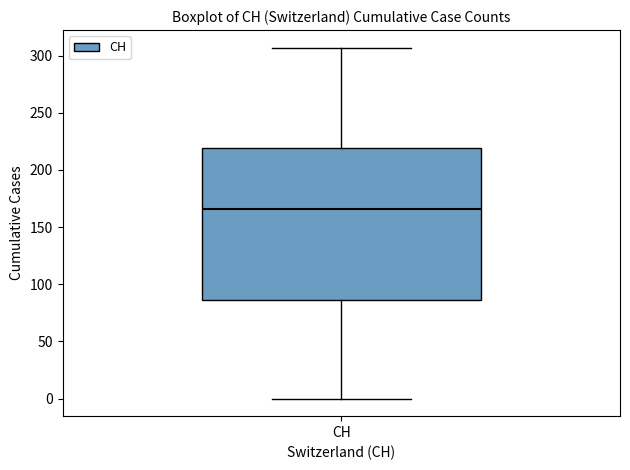

Transcribe this box plot: give where the median line is, the range the box spans, and where the two whiskers end, as read against the y-axis. The values are not printed on the chart, so give them approximately, as read against the axis.

median 165, box 85 to 220, whiskers 0 to 305